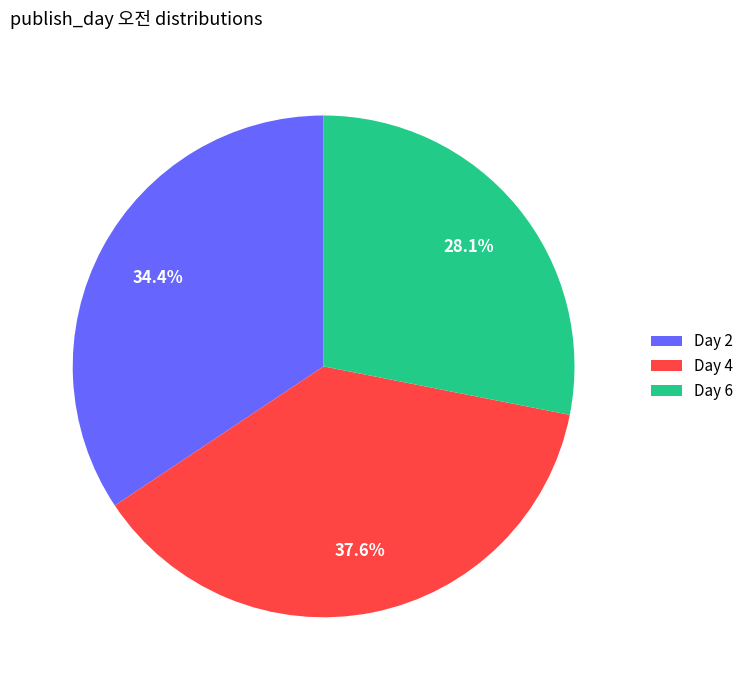

What is the total percentage of Day 4 and Day 6?

65.6%